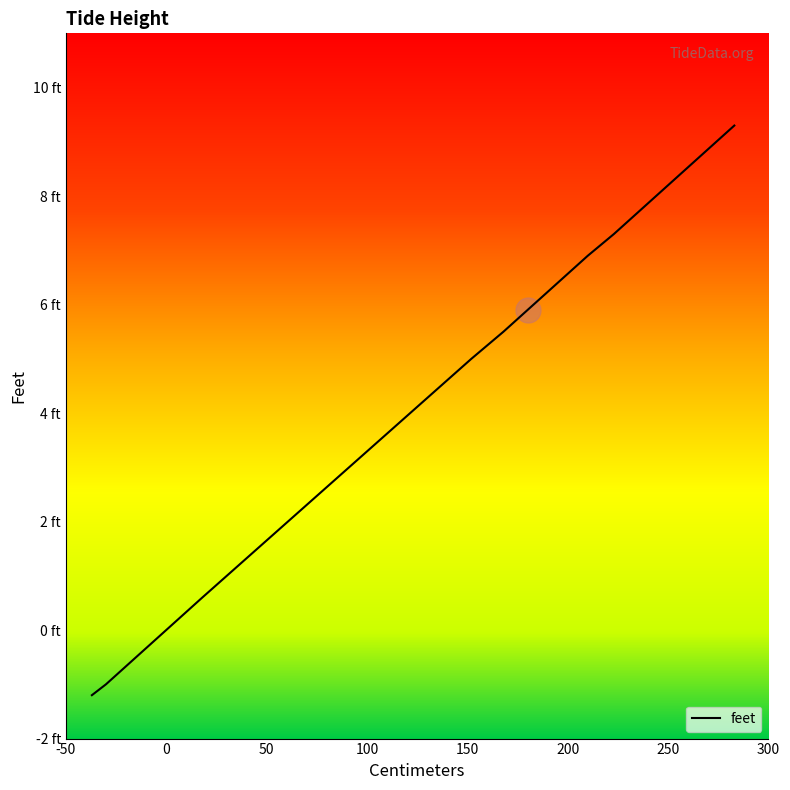

What is the minimum value shown in the chart?

-1.2